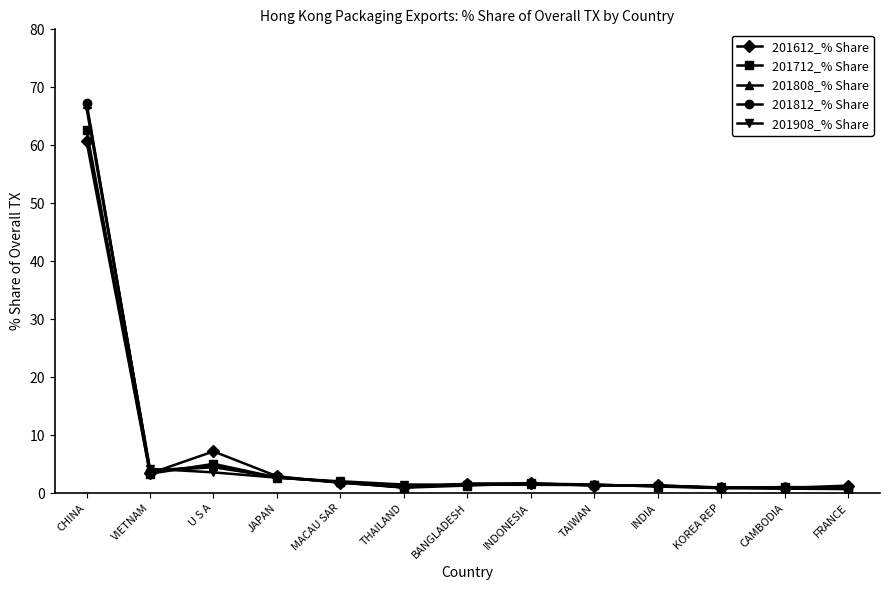

What is the greatest value displayed?

67.3